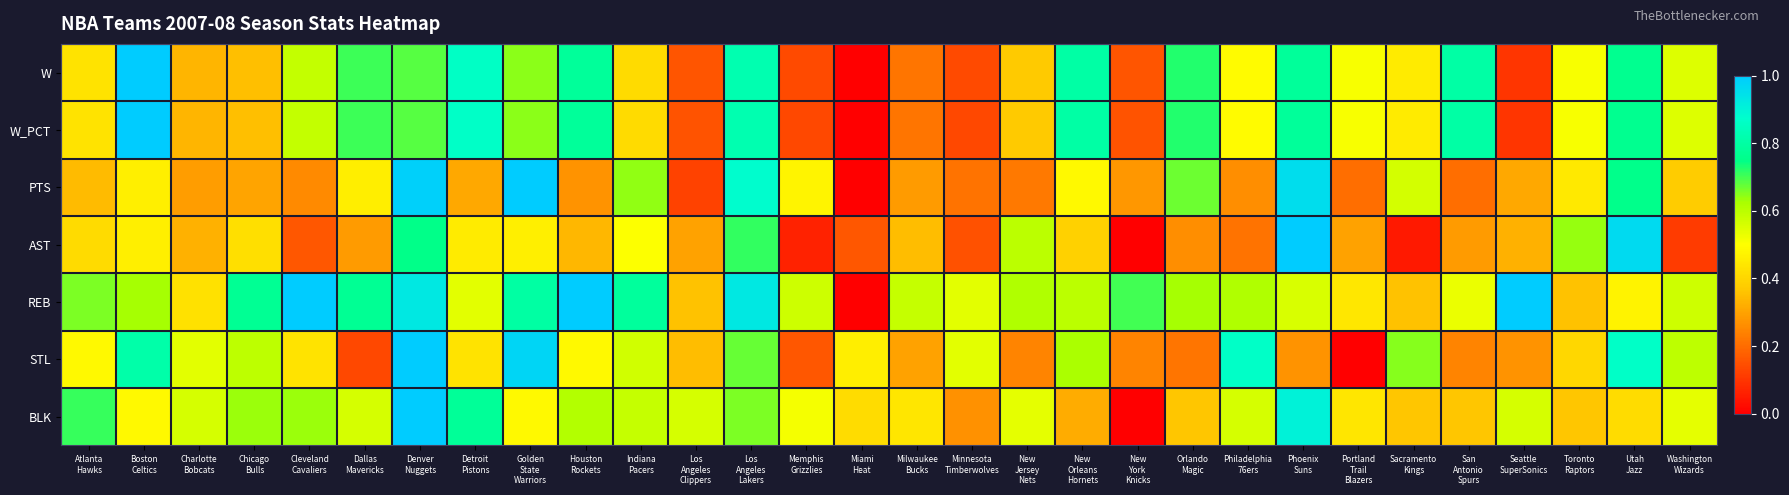

Reading left to right, extract all data points from this chart.

W: Atlanta
Hawks=0.4	Boston
Celtics=1.0	Charlotte
Bobcats=0.3	Chicago
Bulls=0.4	Cleveland
Cavaliers=0.6	Dallas
Mavericks=0.7	Denver
Nuggets=0.7	Detroit
Pistons=0.9	Golden
State
Warriors=0.6	Houston
Rockets=0.8	Indiana
Pacers=0.4	Los
Angeles
Clippers=0.2	Los
Angeles
Lakers=0.8	Memphis
Grizzlies=0.1	Miami
Heat=0.0	Milwaukee
Bucks=0.2	Minnesota
Timberwolves=0.1	New
Jersey
Nets=0.4	New
Orleans
Hornets=0.8	New
York
Knicks=0.2	Orlando
Magic=0.7	Philadelphia
76ers=0.5	Phoenix
Suns=0.8	Portland
Trail
Blazers=0.5	Sacramento
Kings=0.5	San
Antonio
Spurs=0.8	Seattle
SuperSonics=0.1	Toronto
Raptors=0.5	Utah
Jazz=0.8	Washington
Wizards=0.5
W_PCT: Atlanta
Hawks=0.4	Boston
Celtics=1.0	Charlotte
Bobcats=0.3	Chicago
Bulls=0.4	Cleveland
Cavaliers=0.6	Dallas
Mavericks=0.7	Denver
Nuggets=0.7	Detroit
Pistons=0.9	Golden
State
Warriors=0.6	Houston
Rockets=0.8	Indiana
Pacers=0.4	Los
Angeles
Clippers=0.2	Los
Angeles
Lakers=0.8	Memphis
Grizzlies=0.1	Miami
Heat=0.0	Milwaukee
Bucks=0.2	Minnesota
Timberwolves=0.1	New
Jersey
Nets=0.4	New
Orleans
Hornets=0.8	New
York
Knicks=0.2	Orlando
Magic=0.7	Philadelphia
76ers=0.5	Phoenix
Suns=0.8	Portland
Trail
Blazers=0.5	Sacramento
Kings=0.5	San
Antonio
Spurs=0.8	Seattle
SuperSonics=0.1	Toronto
Raptors=0.5	Utah
Jazz=0.8	Washington
Wizards=0.5
PTS: Atlanta
Hawks=0.3	Boston
Celtics=0.5	Charlotte
Bobcats=0.3	Chicago
Bulls=0.3	Cleveland
Cavaliers=0.3	Dallas
Mavericks=0.5	Denver
Nuggets=1.0	Detroit
Pistons=0.3	Golden
State
Warriors=1.0	Houston
Rockets=0.3	Indiana
Pacers=0.6	Los
Angeles
Clippers=0.1	Los
Angeles
Lakers=0.9	Memphis
Grizzlies=0.5	Miami
Heat=0.0	Milwaukee
Bucks=0.3	Minnesota
Timberwolves=0.2	New
Jersey
Nets=0.2	New
Orleans
Hornets=0.5	New
York
Knicks=0.3	Orlando
Magic=0.7	Philadelphia
76ers=0.3	Phoenix
Suns=1.0	Portland
Trail
Blazers=0.2	Sacramento
Kings=0.6	San
Antonio
Spurs=0.2	Seattle
SuperSonics=0.3	Toronto
Raptors=0.4	Utah
Jazz=0.8	Washington
Wizards=0.4
AST: Atlanta
Hawks=0.4	Boston
Celtics=0.5	Charlotte
Bobcats=0.3	Chicago
Bulls=0.4	Cleveland
Cavaliers=0.2	Dallas
Mavericks=0.3	Denver
Nuggets=0.8	Detroit
Pistons=0.5	Golden
State
Warriors=0.5	Houston
Rockets=0.3	Indiana
Pacers=0.5	Los
Angeles
Clippers=0.3	Los
Angeles
Lakers=0.7	Memphis
Grizzlies=0.1	Miami
Heat=0.2	Milwaukee
Bucks=0.4	Minnesota
Timberwolves=0.1	New
Jersey
Nets=0.6	New
Orleans
Hornets=0.4	New
York
Knicks=0.0	Orlando
Magic=0.3	Philadelphia
76ers=0.2	Phoenix
Suns=1.0	Portland
Trail
Blazers=0.3	Sacramento
Kings=0.1	San
Antonio
Spurs=0.3	Seattle
SuperSonics=0.3	Toronto
Raptors=0.6	Utah
Jazz=1.0	Washington
Wizards=0.1
REB: Atlanta
Hawks=0.7	Boston
Celtics=0.6	Charlotte
Bobcats=0.4	Chicago
Bulls=0.8	Cleveland
Cavaliers=1.0	Dallas
Mavericks=0.8	Denver
Nuggets=0.9	Detroit
Pistons=0.5	Golden
State
Warriors=0.8	Houston
Rockets=1.0	Indiana
Pacers=0.8	Los
Angeles
Clippers=0.4	Los
Angeles
Lakers=0.9	Memphis
Grizzlies=0.6	Miami
Heat=0.0	Milwaukee
Bucks=0.6	Minnesota
Timberwolves=0.5	New
Jersey
Nets=0.6	New
Orleans
Hornets=0.6	New
York
Knicks=0.7	Orlando
Magic=0.6	Philadelphia
76ers=0.6	Phoenix
Suns=0.6	Portland
Trail
Blazers=0.4	Sacramento
Kings=0.4	San
Antonio
Spurs=0.5	Seattle
SuperSonics=1.0	Toronto
Raptors=0.4	Utah
Jazz=0.5	Washington
Wizards=0.6
STL: Atlanta
Hawks=0.5	Boston
Celtics=0.8	Charlotte
Bobcats=0.5	Chicago
Bulls=0.6	Cleveland
Cavaliers=0.4	Dallas
Mavericks=0.1	Denver
Nuggets=1.0	Detroit
Pistons=0.4	Golden
State
Warriors=1.0	Houston
Rockets=0.5	Indiana
Pacers=0.6	Los
Angeles
Clippers=0.4	Los
Angeles
Lakers=0.7	Memphis
Grizzlies=0.2	Miami
Heat=0.5	Milwaukee
Bucks=0.3	Minnesota
Timberwolves=0.5	New
Jersey
Nets=0.2	New
Orleans
Hornets=0.6	New
York
Knicks=0.2	Orlando
Magic=0.2	Philadelphia
76ers=0.9	Phoenix
Suns=0.3	Portland
Trail
Blazers=0.0	Sacramento
Kings=0.6	San
Antonio
Spurs=0.2	Seattle
SuperSonics=0.3	Toronto
Raptors=0.4	Utah
Jazz=0.9	Washington
Wizards=0.6
BLK: Atlanta
Hawks=0.7	Boston
Celtics=0.5	Charlotte
Bobcats=0.6	Chicago
Bulls=0.6	Cleveland
Cavaliers=0.6	Dallas
Mavericks=0.6	Denver
Nuggets=1.0	Detroit
Pistons=0.8	Golden
State
Warriors=0.5	Houston
Rockets=0.6	Indiana
Pacers=0.6	Los
Angeles
Clippers=0.6	Los
Angeles
Lakers=0.7	Memphis
Grizzlies=0.5	Miami
Heat=0.4	Milwaukee
Bucks=0.4	Minnesota
Timberwolves=0.3	New
Jersey
Nets=0.5	New
Orleans
Hornets=0.3	New
York
Knicks=0.0	Orlando
Magic=0.4	Philadelphia
76ers=0.6	Phoenix
Suns=0.9	Portland
Trail
Blazers=0.4	Sacramento
Kings=0.4	San
Antonio
Spurs=0.4	Seattle
SuperSonics=0.6	Toronto
Raptors=0.4	Utah
Jazz=0.4	Washington
Wizards=0.5